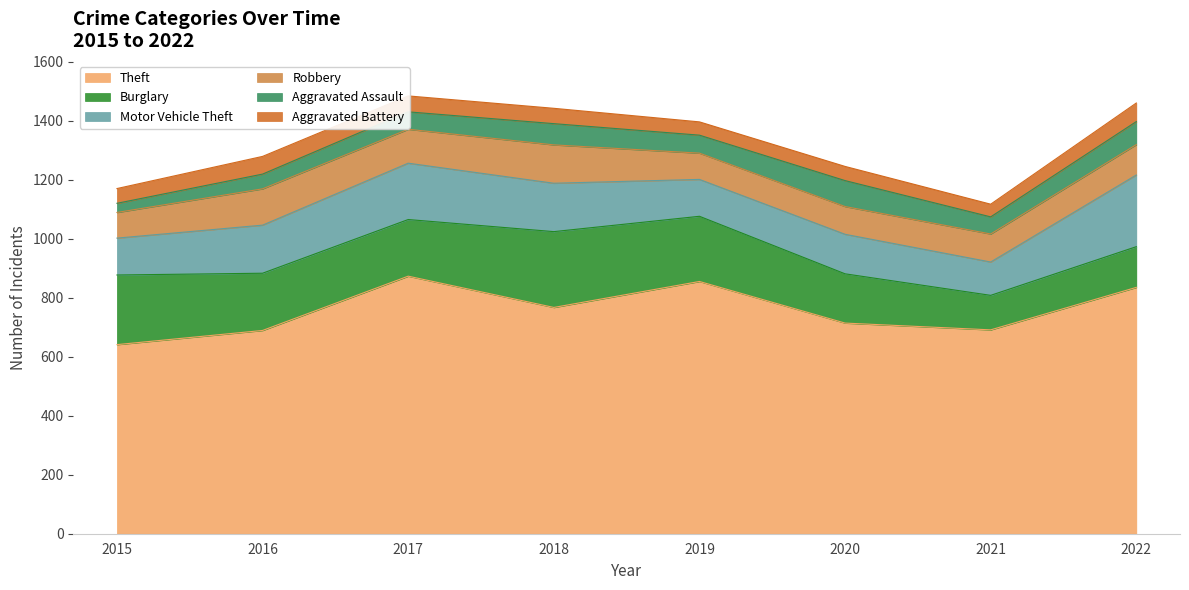

What are all the series names shown in the legend?

Theft, Burglary, Motor Vehicle Theft, Robbery, Aggravated Assault, Aggravated Battery